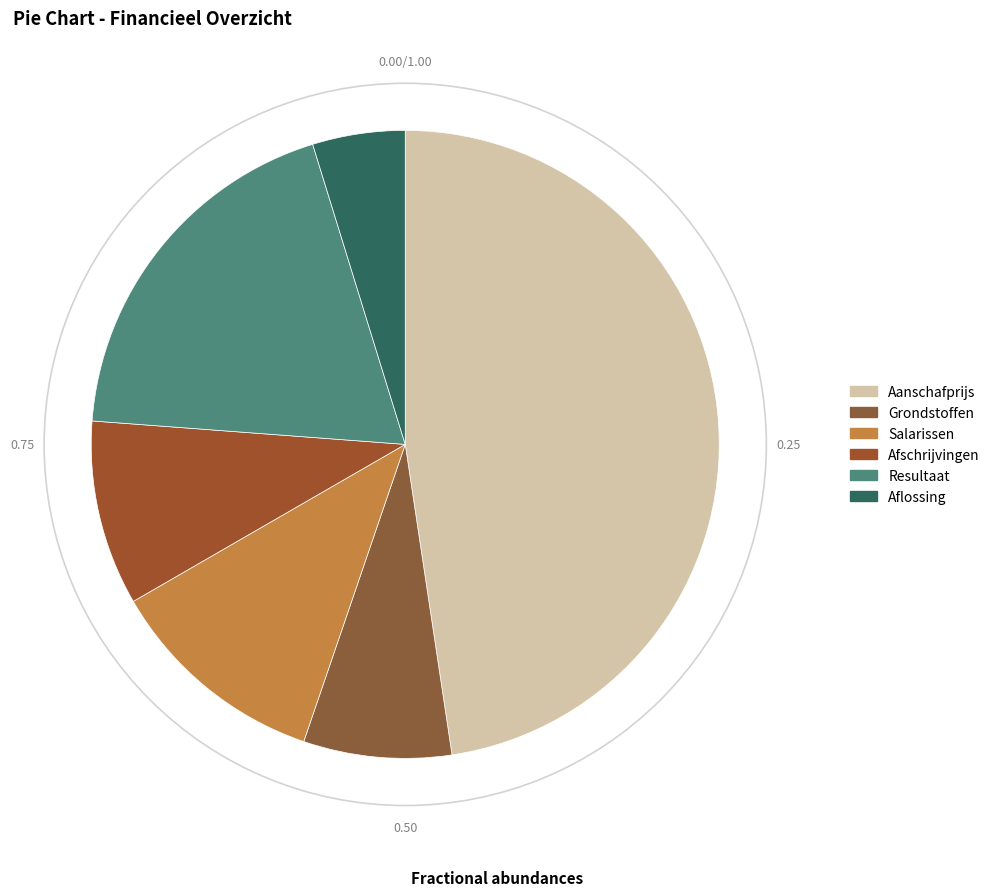

The Aflossing slice represents 5% of the pie. True or false?

True